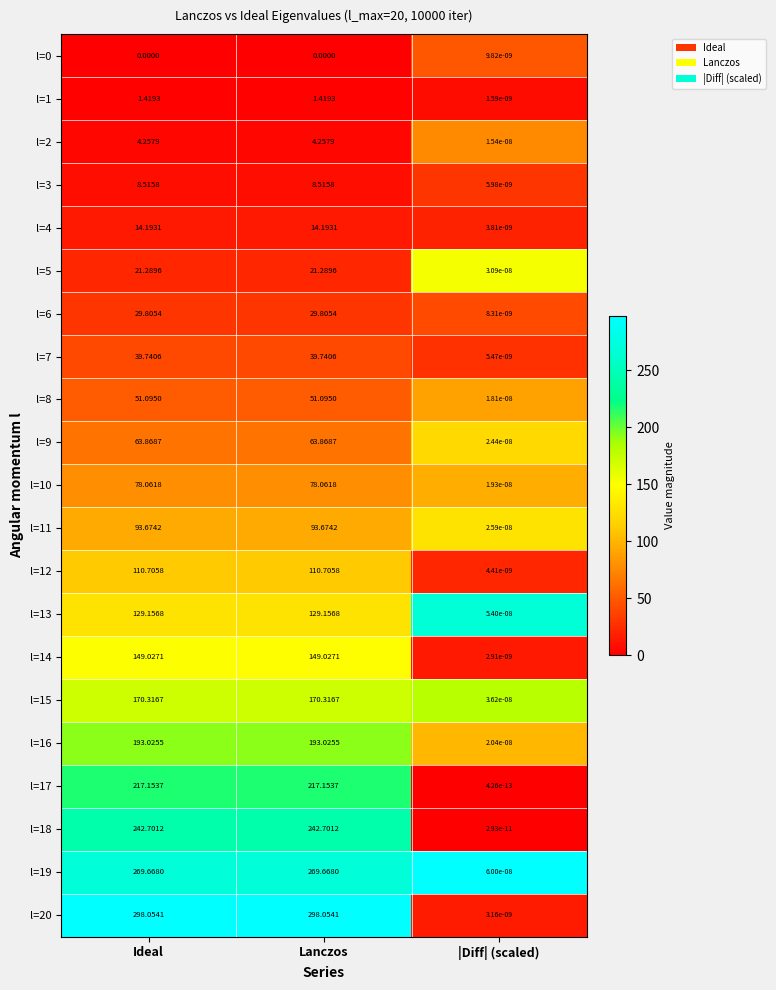

Where is l=4 nearest to the value 7?

|Diff| (scaled)